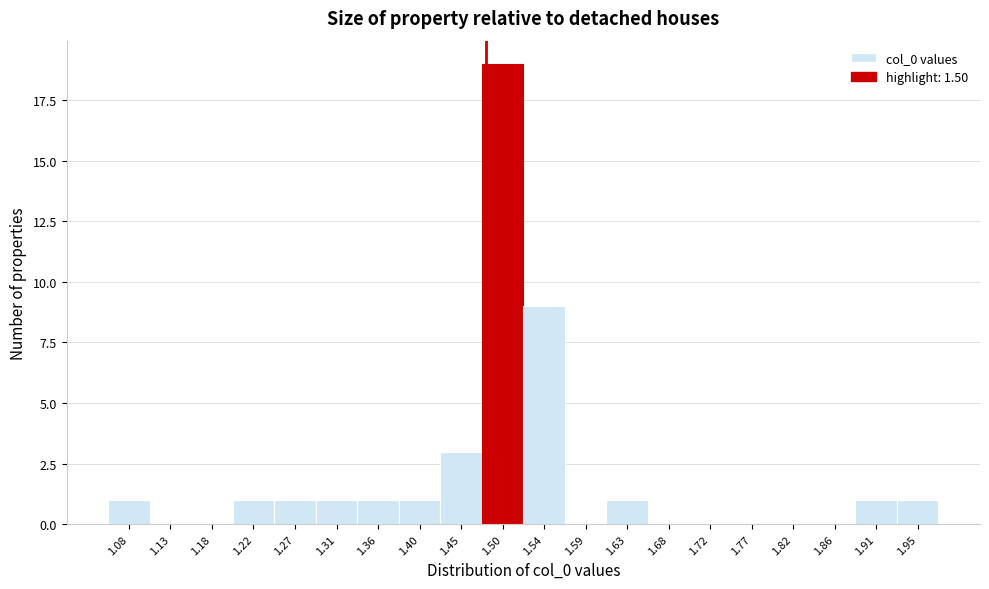

Reading left to right, what are all the values shown in this chart?

1.08=1	1.13=0	1.18=0	1.22=1	1.27=1	1.31=1	1.36=1	1.40=1	1.45=3	1.50=19	1.54=9	1.59=0	1.63=1	1.68=0	1.72=0	1.77=0	1.82=0	1.86=0	1.91=1	1.95=1